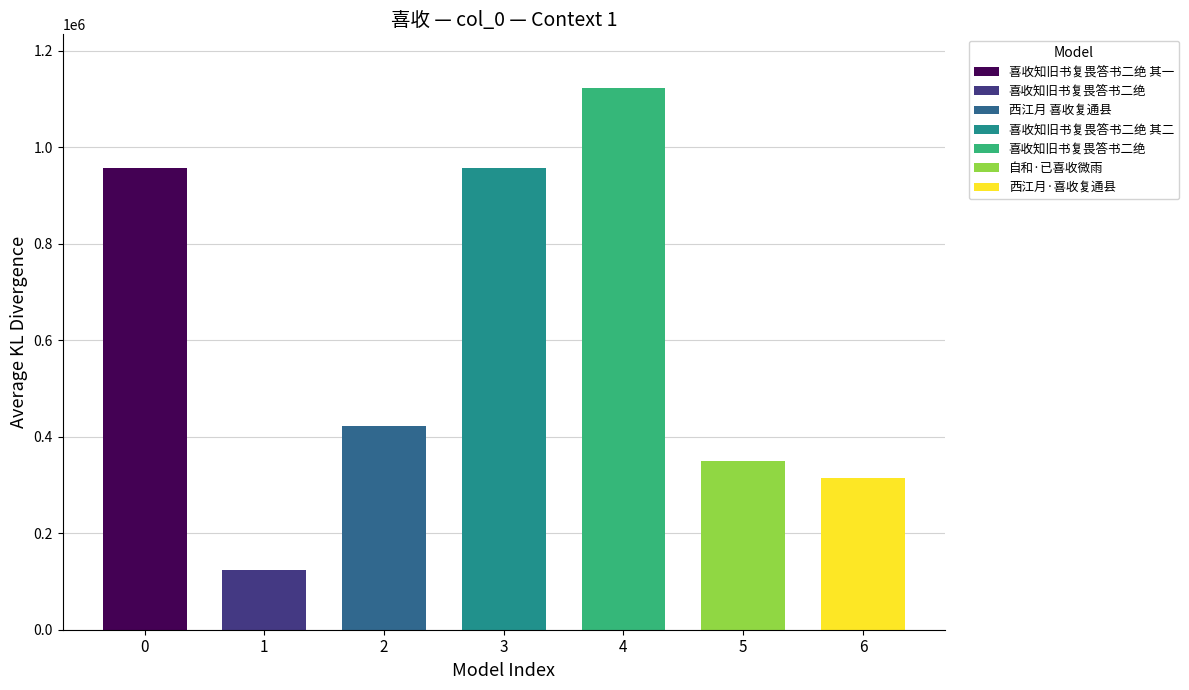

What is the label of the 7th bar from the right?

喜收知旧书复畏答书二绝 其一